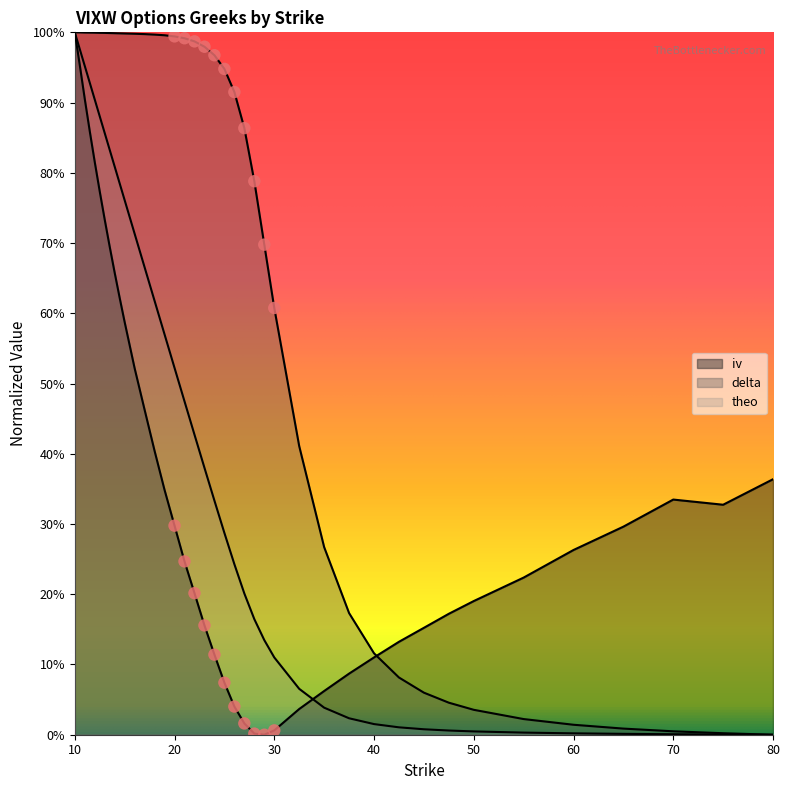

What are all the series names shown in the legend?

iv, delta, theo